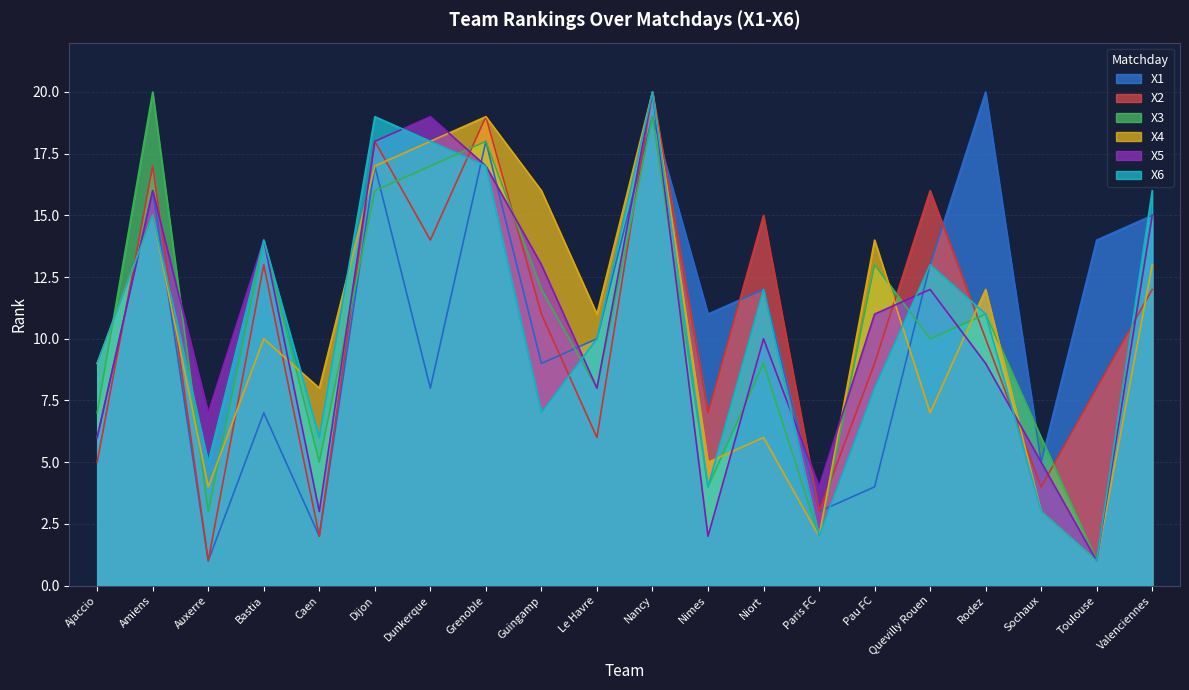

How many lines are shown in the chart?

6